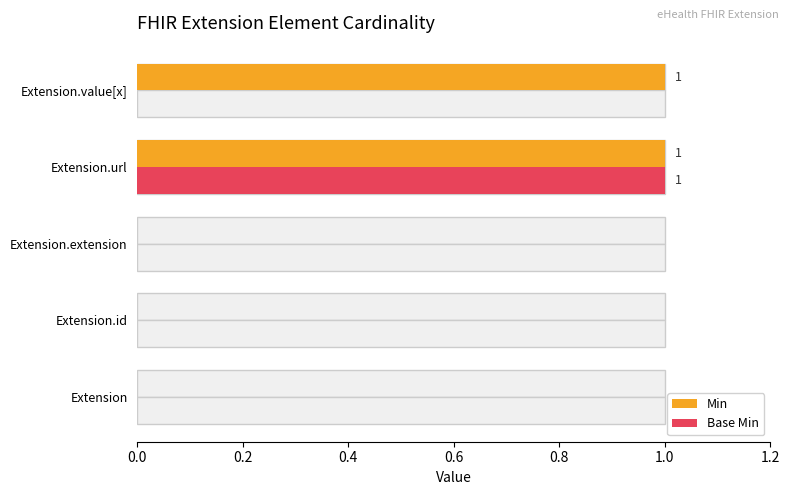

Are the bars horizontal?

Yes